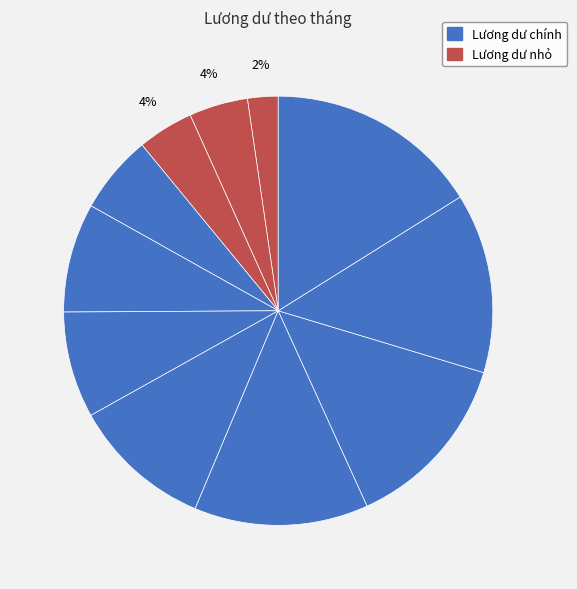

Count the number of slices in the pie.

11